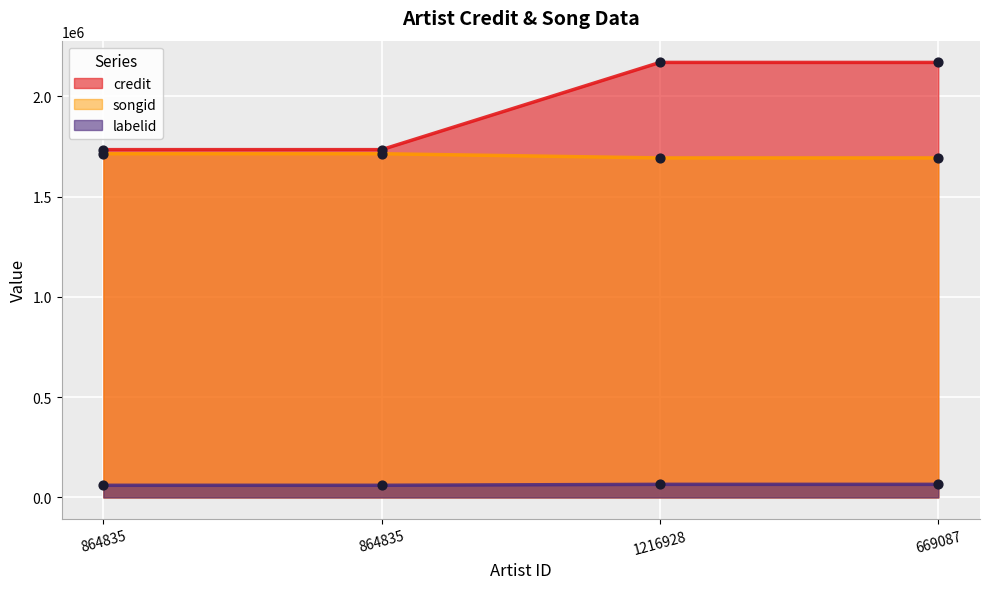

Which series contains the lowest Y value?

labelid